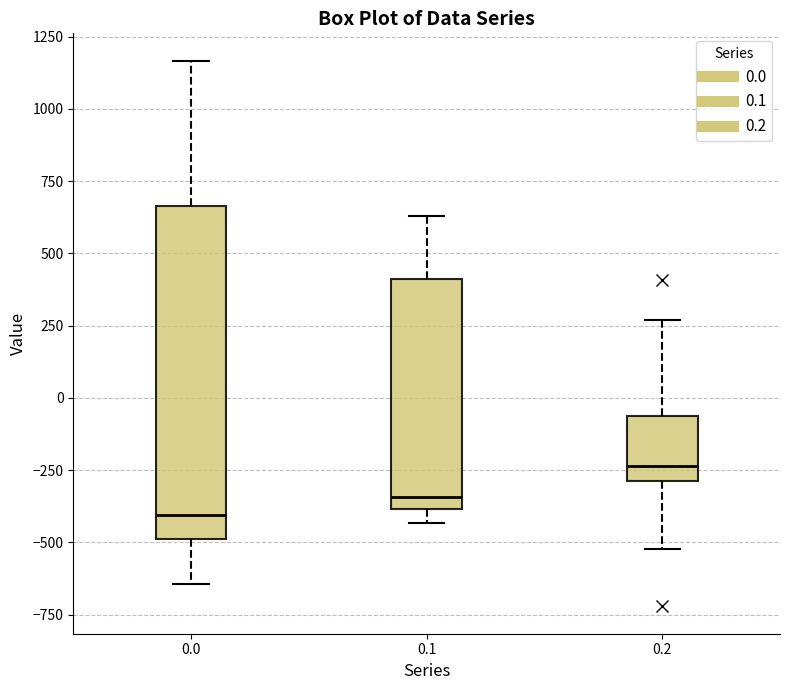

Comparing the boxes themselves (not the whiskers), which one is the tallest?

0.0